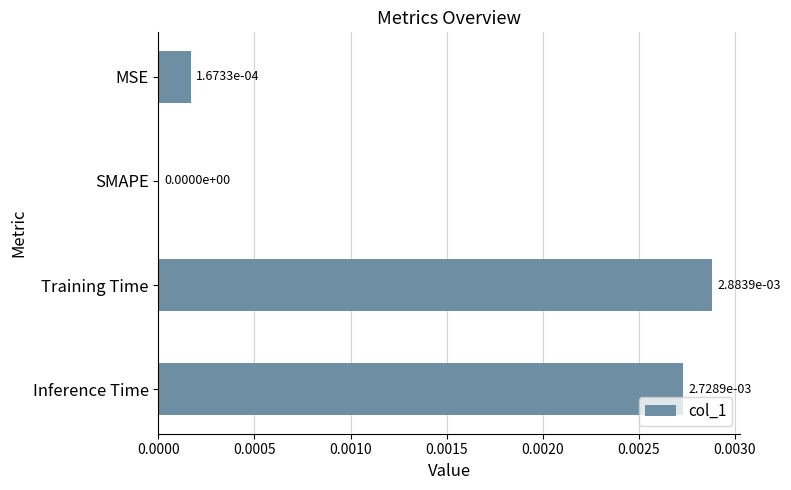

Where is the data nearest to the value 0?

SMAPE